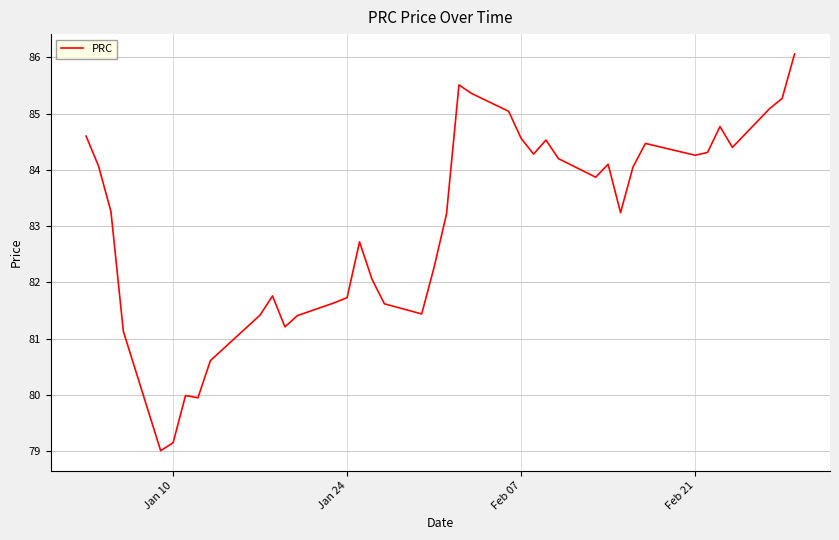

What is the minimum value shown in the chart?

79.0